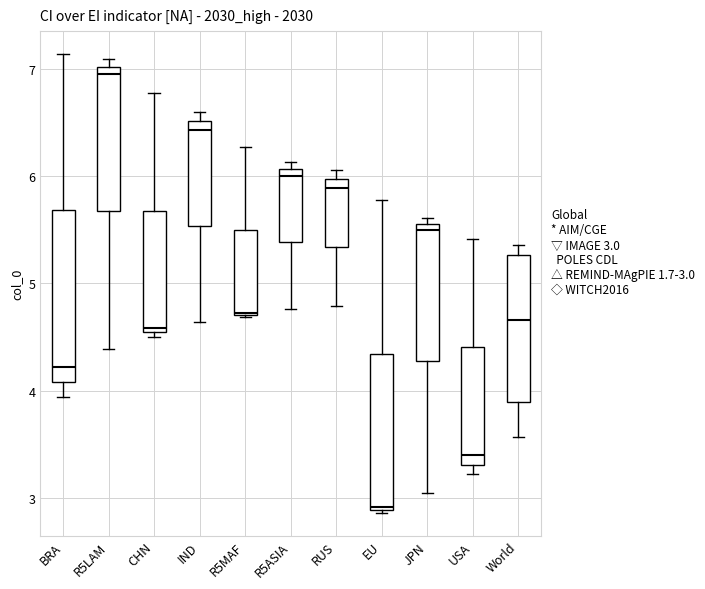

Which box's median line is the lowest?

EU